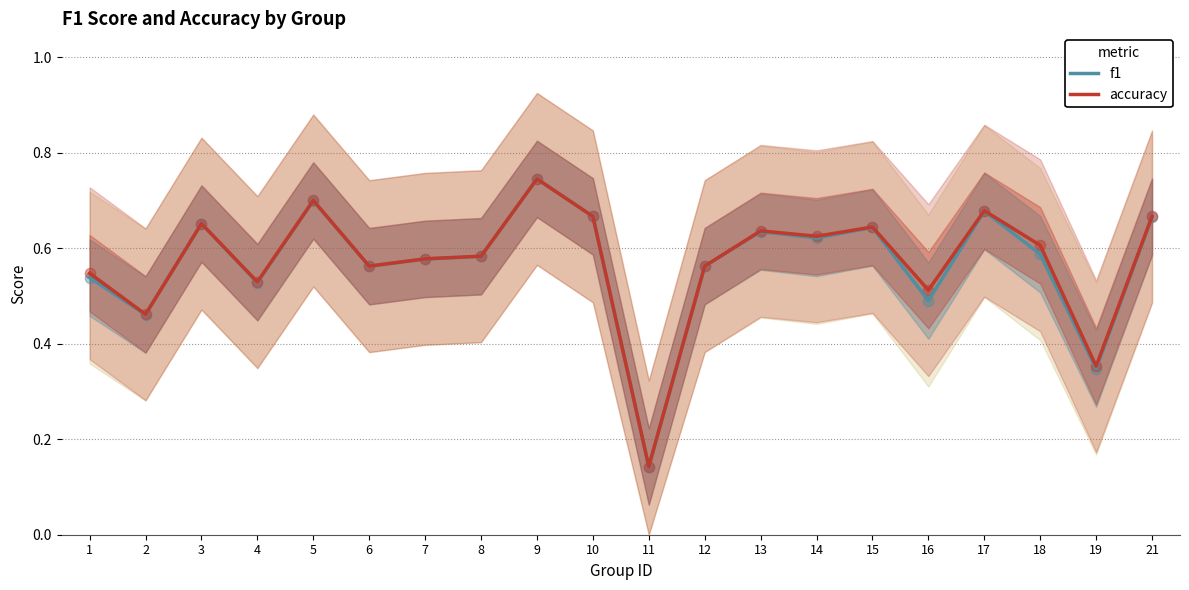

At how many categories does at least one series exceed 0?

20